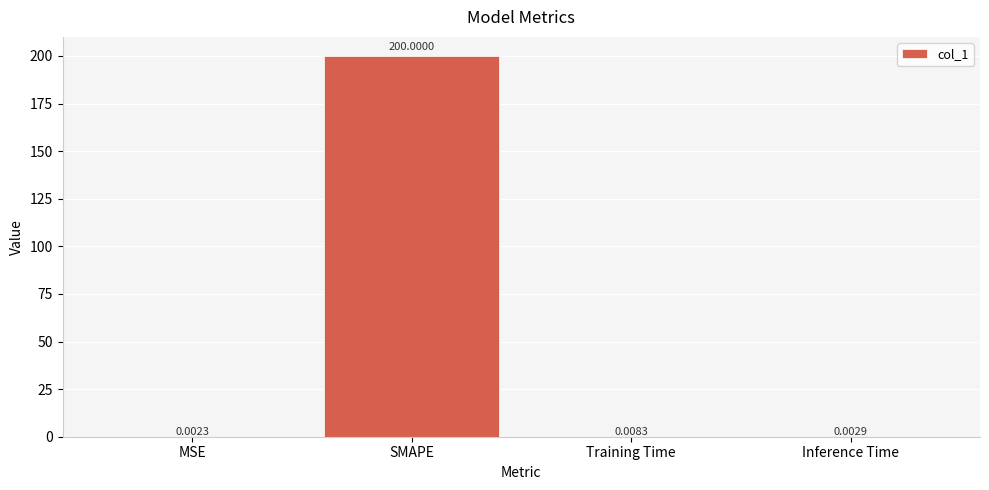

Which has a higher value, Inference Time or SMAPE?

SMAPE